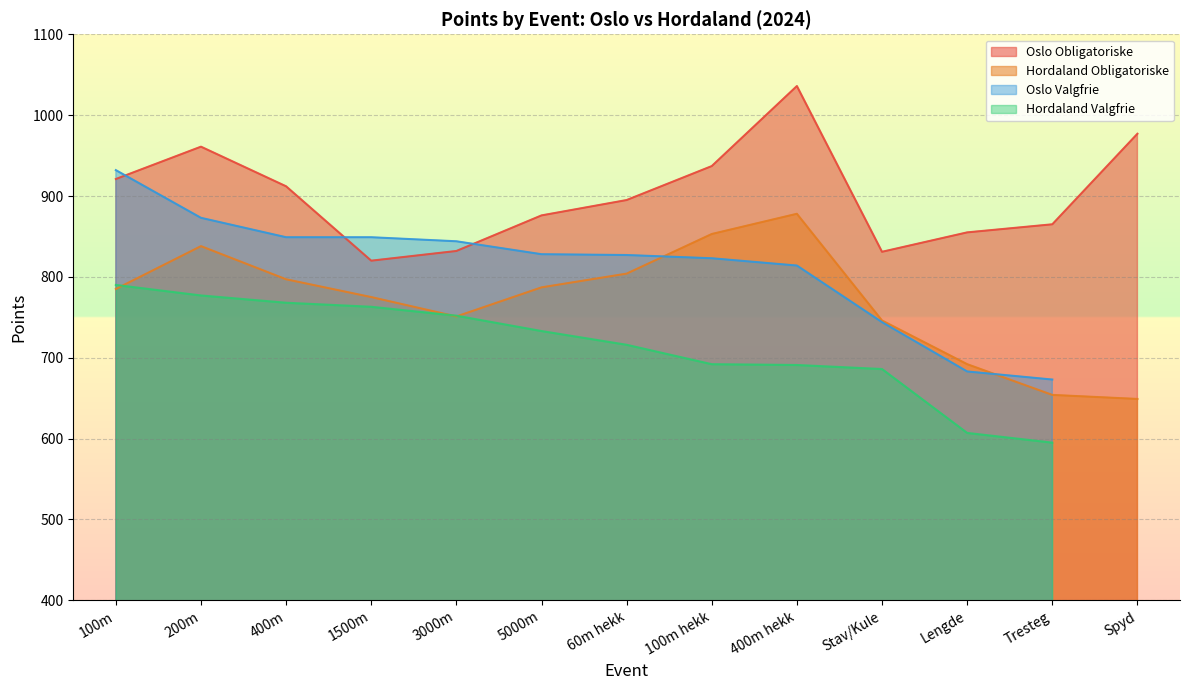

Where is the first local maximum for Hordaland Obligatoriske?

200m